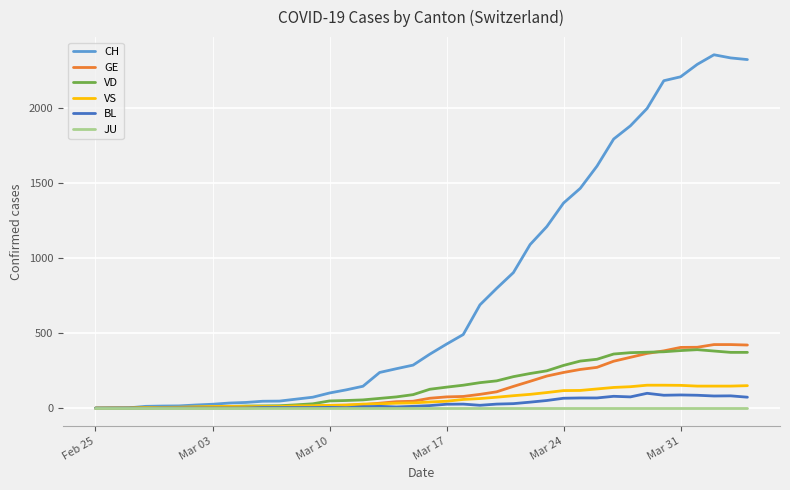

What is the maximum value for GE?

424